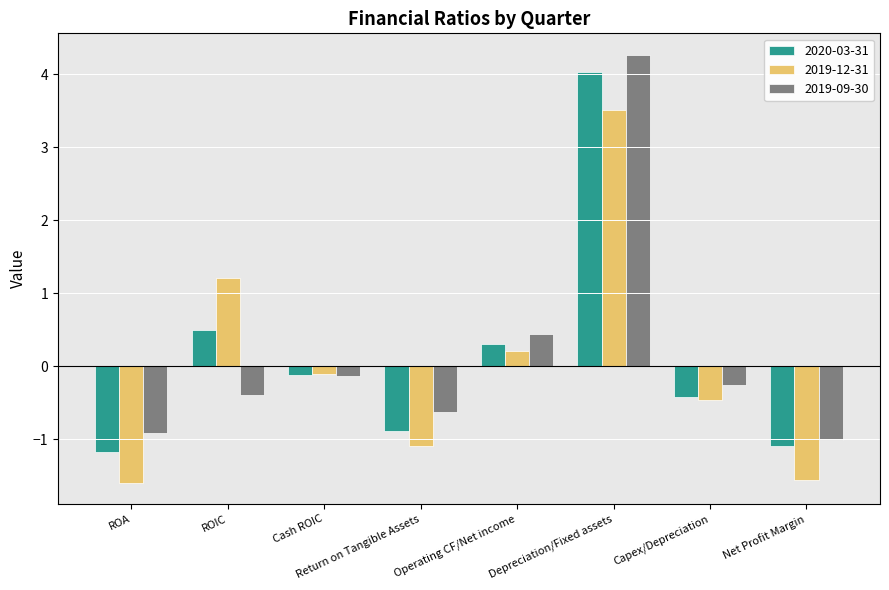

What position from the left is Capex/Depreciation?

7